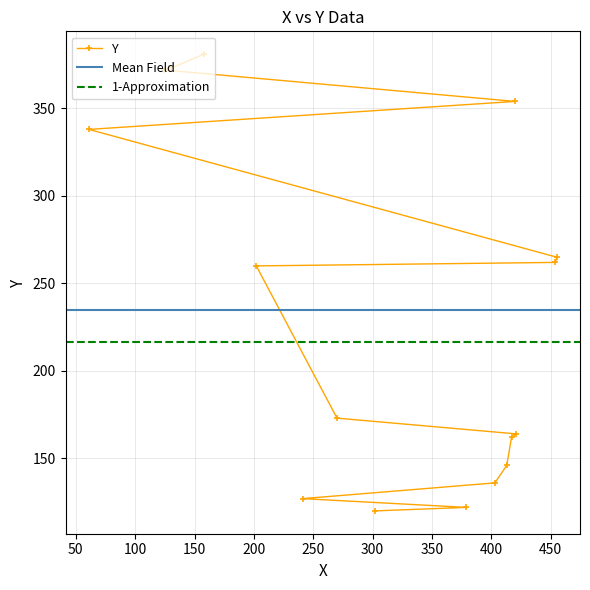

Rank the categories by value from highest to lowest.

158, 130, 124, 420, 61, 455, 454, 202, 270, 421, 417, 413, 403, 241, 379, 302